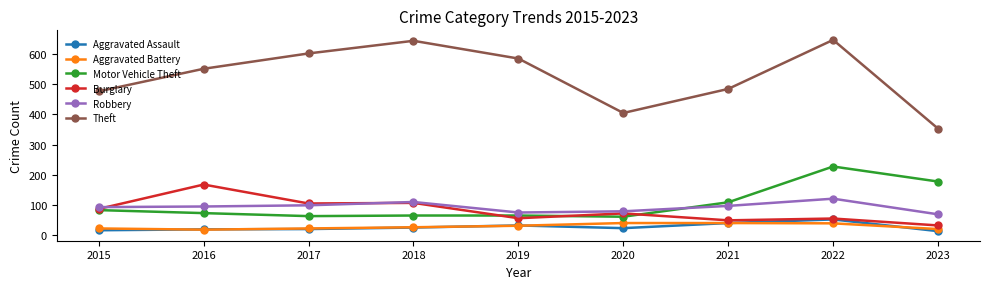

How many values in the Robbery series are below 94?

4